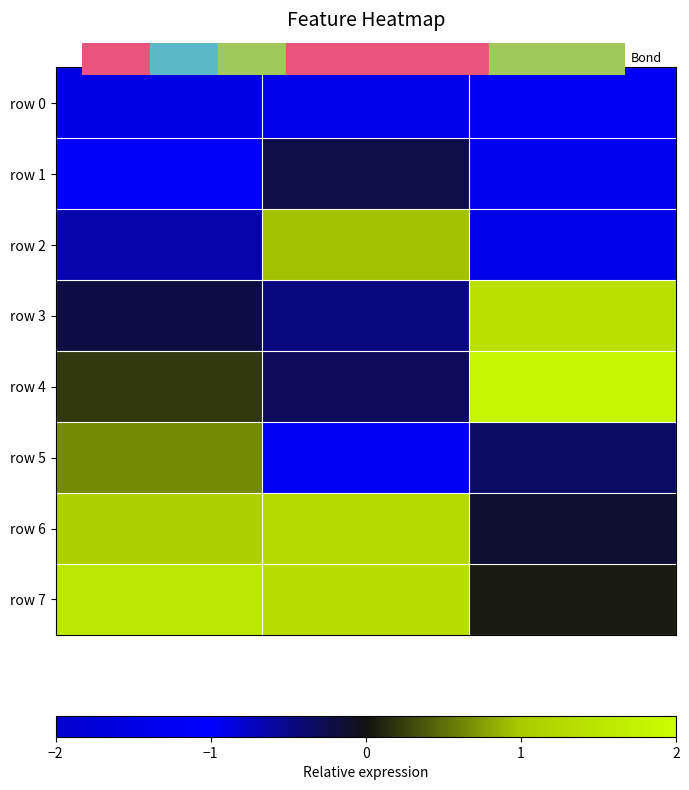

Reading right to left, extract all data points from this chart.

row 0: Feature type=-0.9	Feature index=-1.4	col_0=-1.5
row 1: Feature type=-0.9	Feature index=-0.2	col_0=-1.1
row 2: Feature type=-0.9	Feature index=1.0	col_0=-0.7
row 3: Feature type=1.4	Feature index=-0.5	col_0=-0.2
row 4: Feature type=1.8	Feature index=-0.3	col_0=0.2
row 5: Feature type=-0.4	Feature index=-1.2	col_0=0.7
row 6: Feature type=-0.1	Feature index=1.3	col_0=1.1
row 7: Feature type=0.1	Feature index=1.3	col_0=1.5